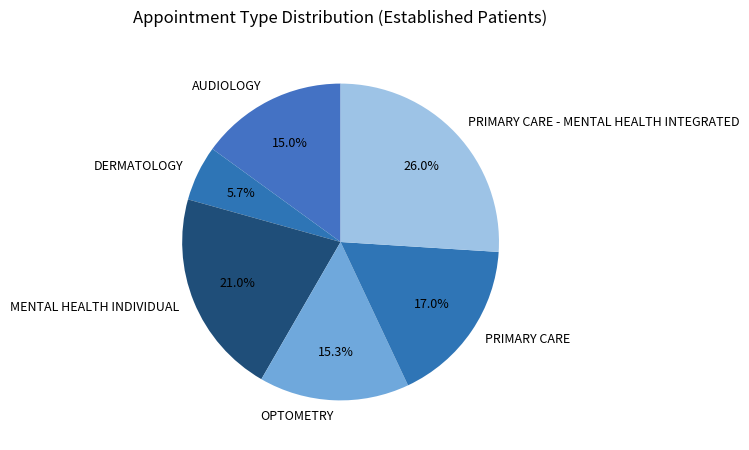

How many slices are in this pie chart?

6